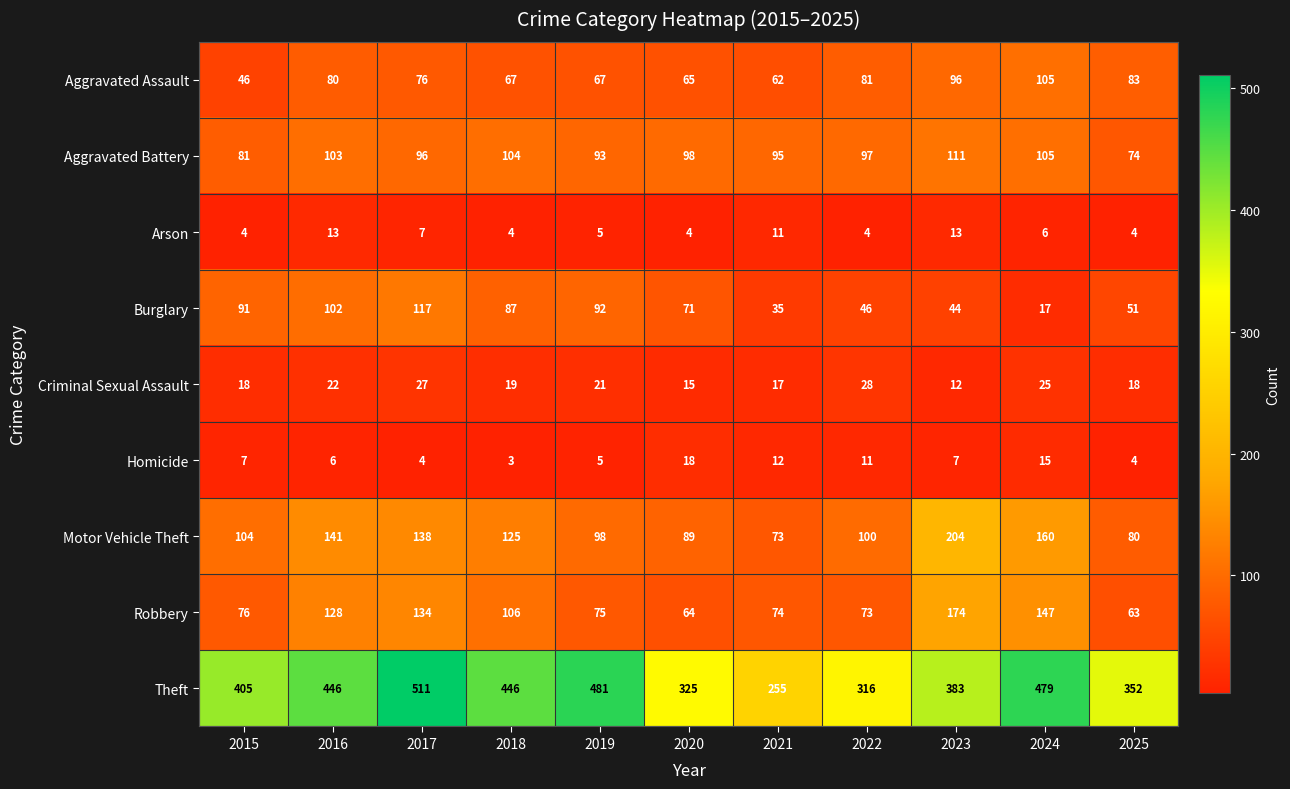

What is the total value across all series at 2016?

1041